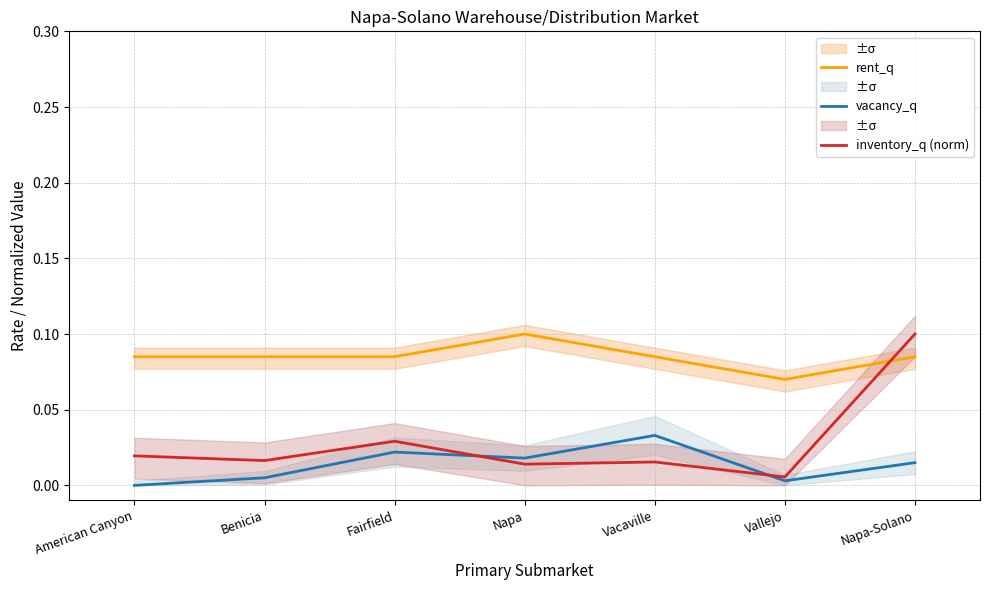

Between Vallejo and Napa-Solano, which series saw the biggest shift?

inventory_q (norm)